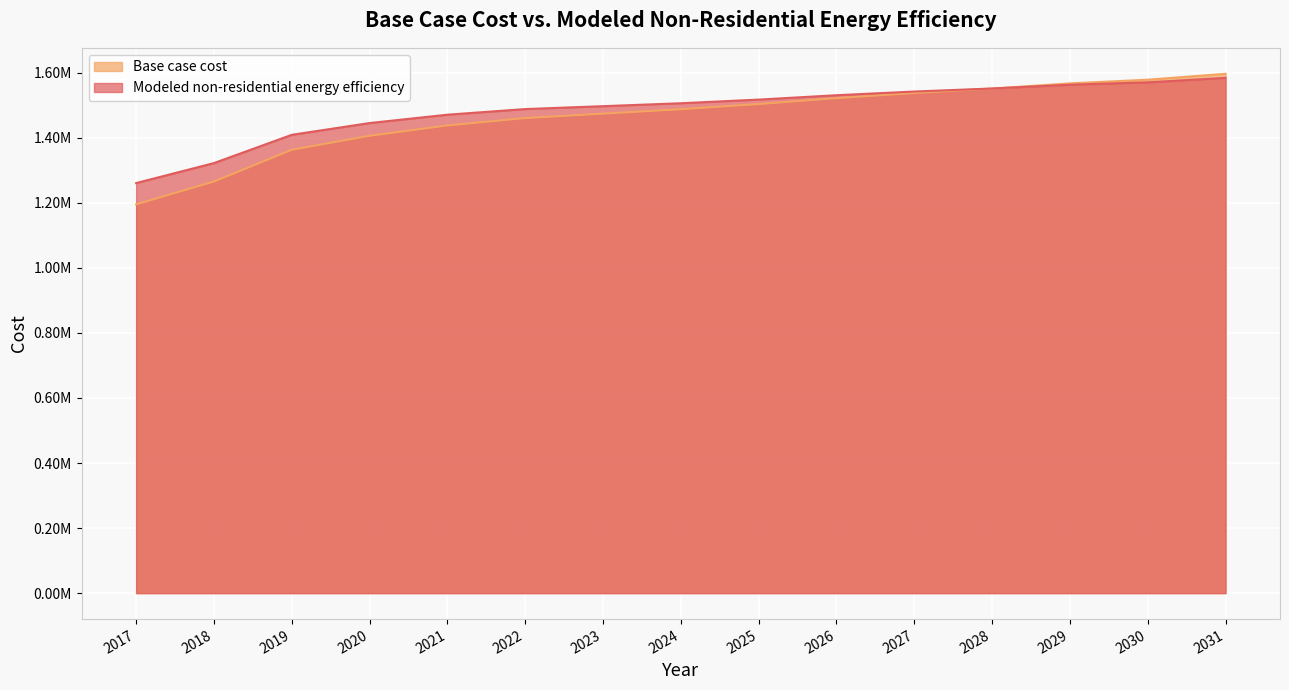

List the labels in order of Base case cost value, smallest first.

2017, 2018, 2019, 2020, 2021, 2022, 2023, 2024, 2025, 2026, 2027, 2028, 2029, 2030, 2031